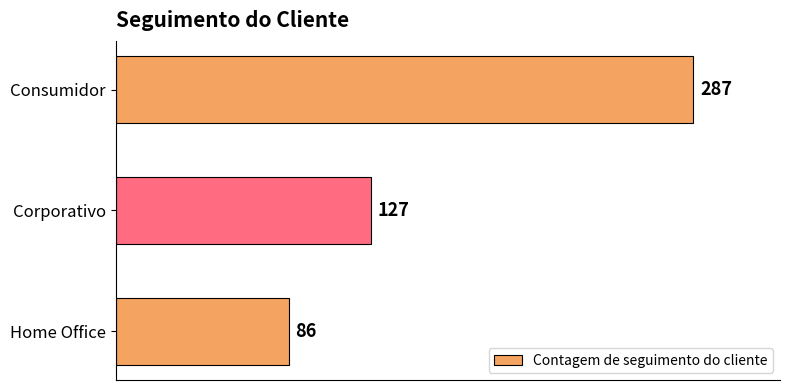

List the labels in order of value, smallest first.

Home Office, Corporativo, Consumidor